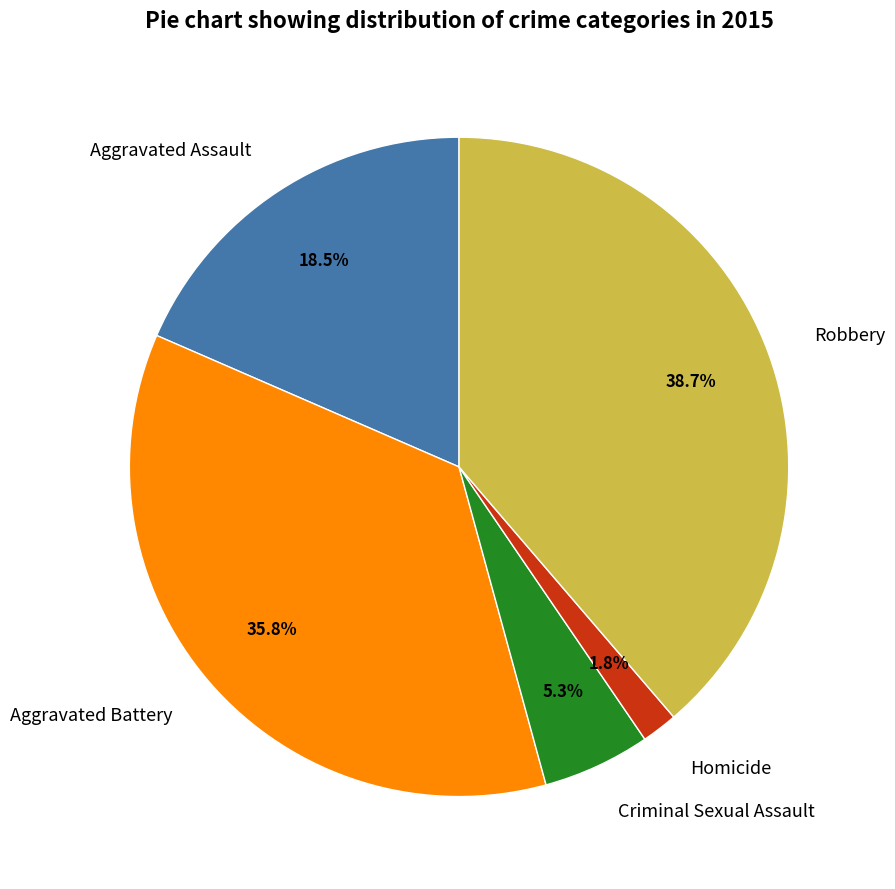

To the nearest percent, what is the difference between the Robbery and Aggravated Battery slice percentages?

3%